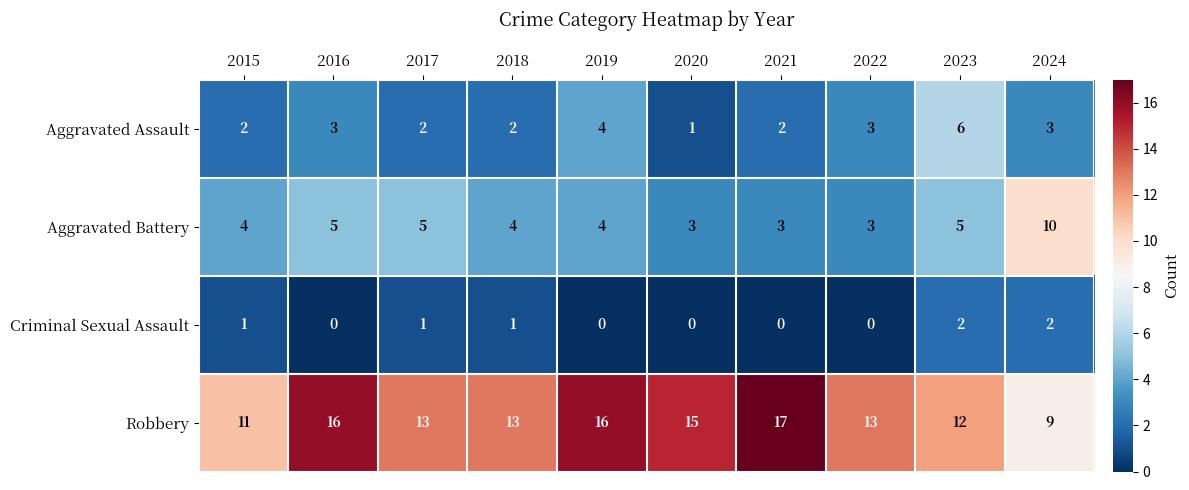

What is the sum of all Aggravated Battery values?

46